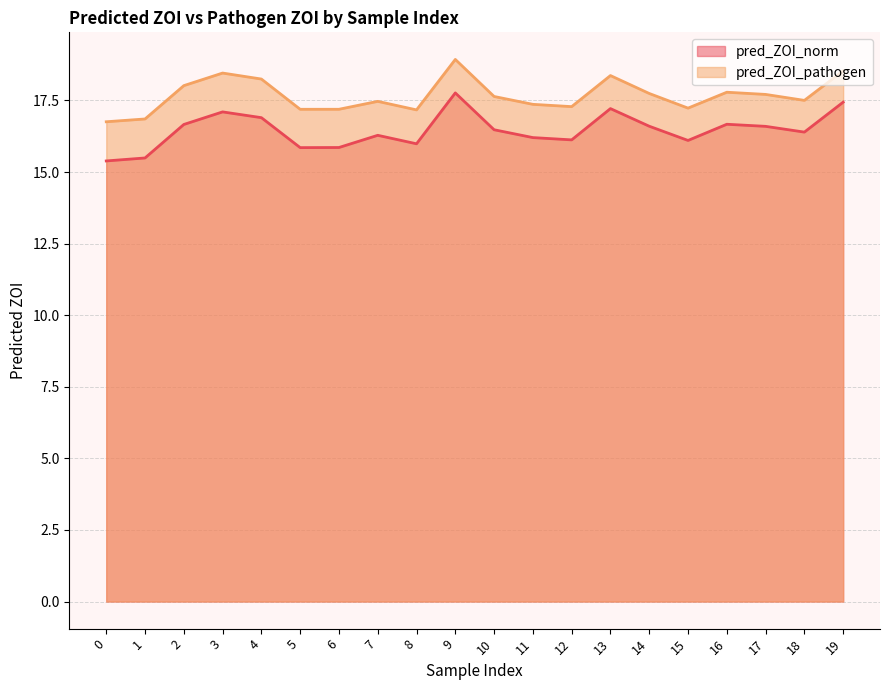

Which series changed the most between 10 and 12?

pred_ZOI_pathogen